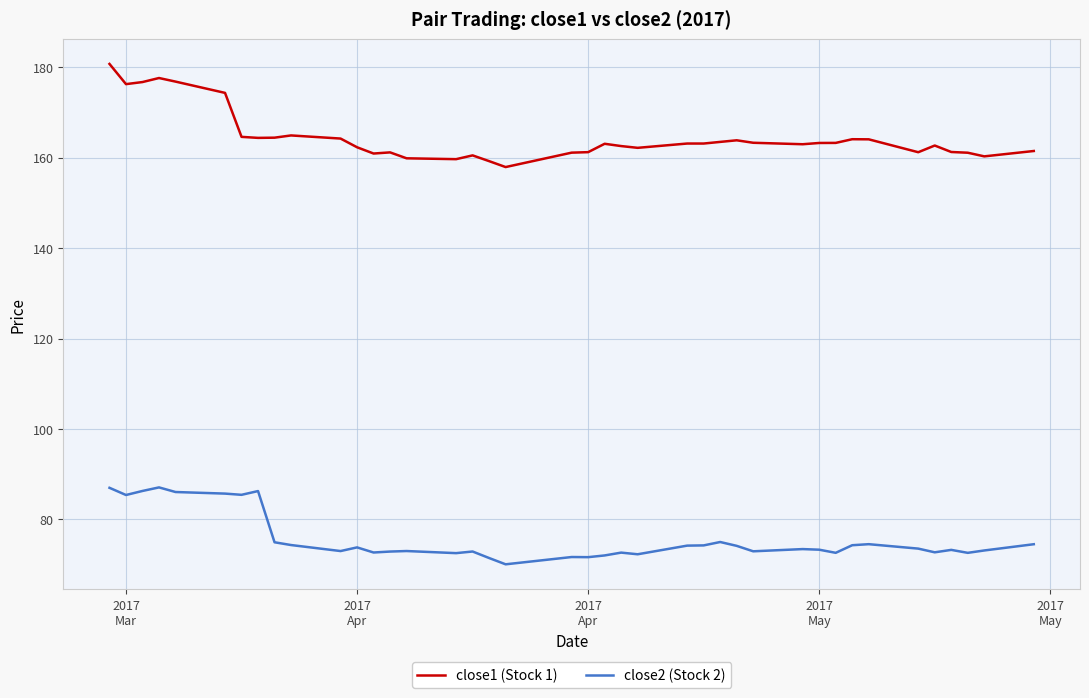

Does the chart display data point markers on the line(s)?

No